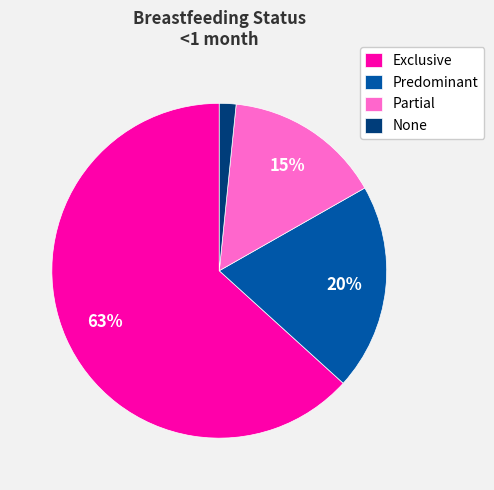

Which has a higher value, Predominant or Partial?

Predominant